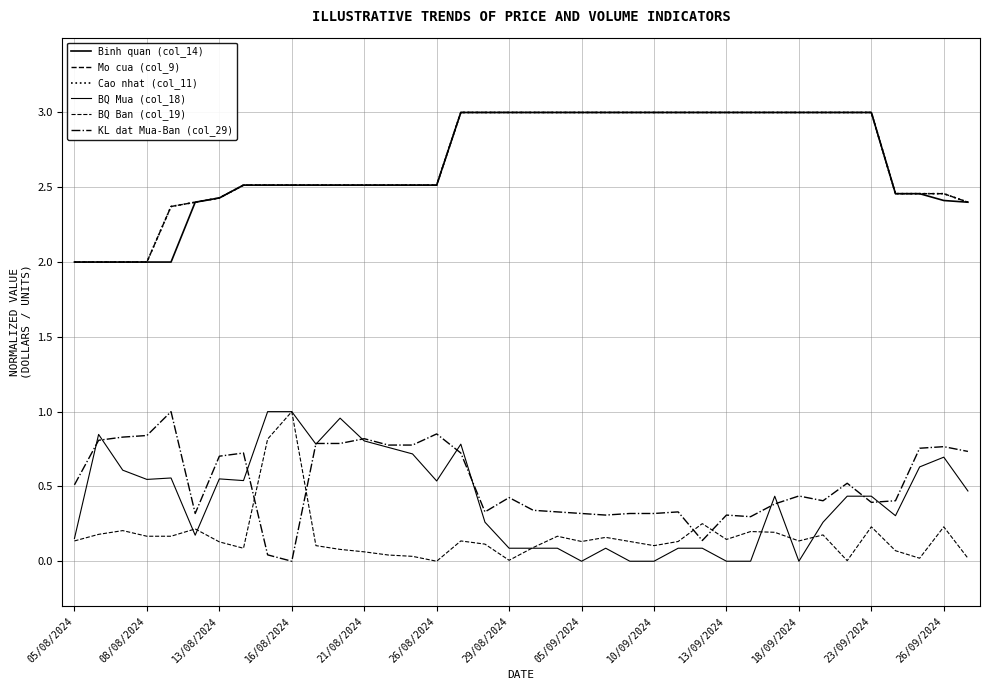

Is this an area chart (filled region under the line)?

No